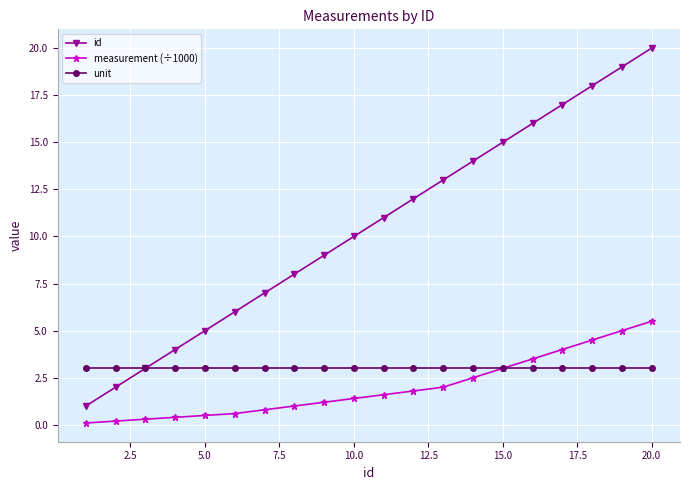

What is the maximum value shown in the chart?

20.0